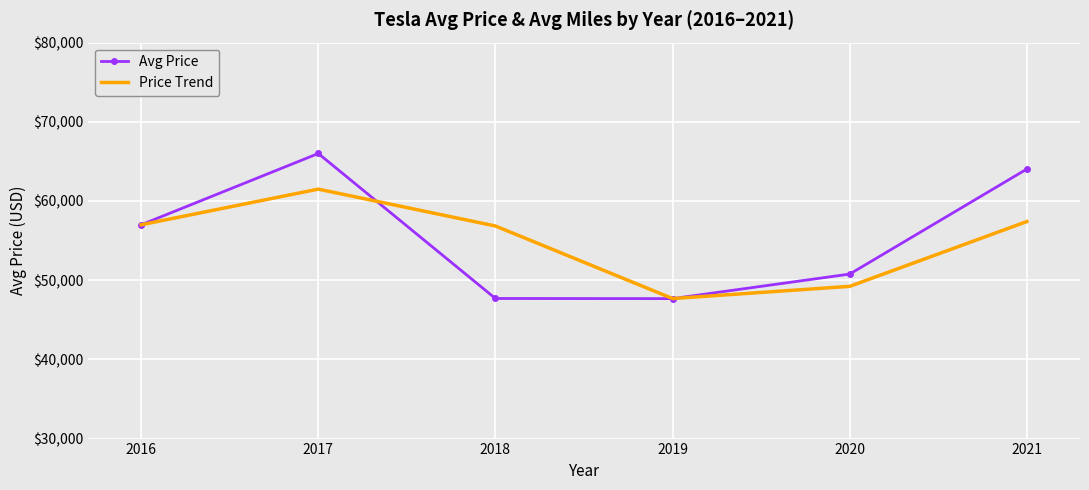

Which series has the widest spread of values?

Avg Price